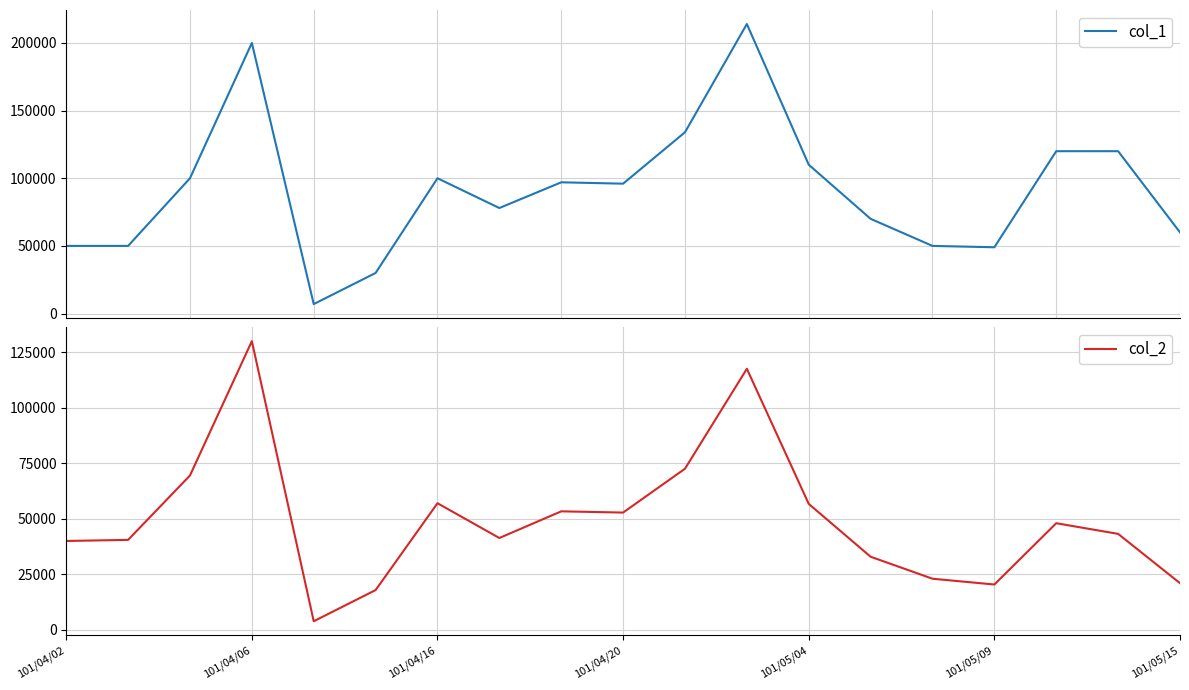

Does the chart display data point markers on the line(s)?

No